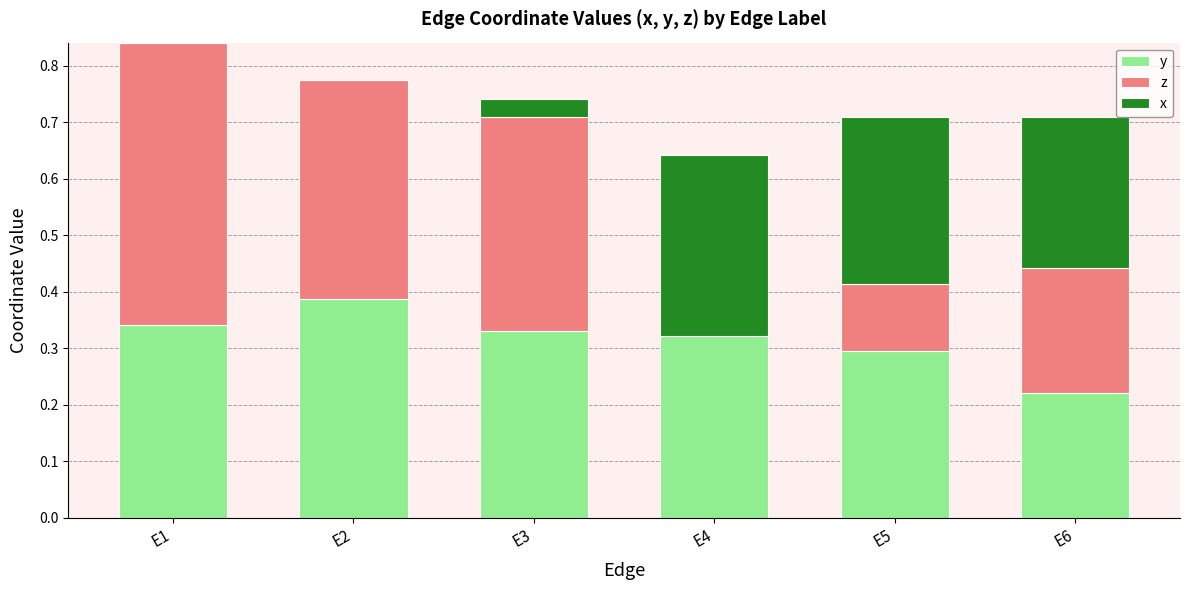

What is the total value across all series at E1?

0.8